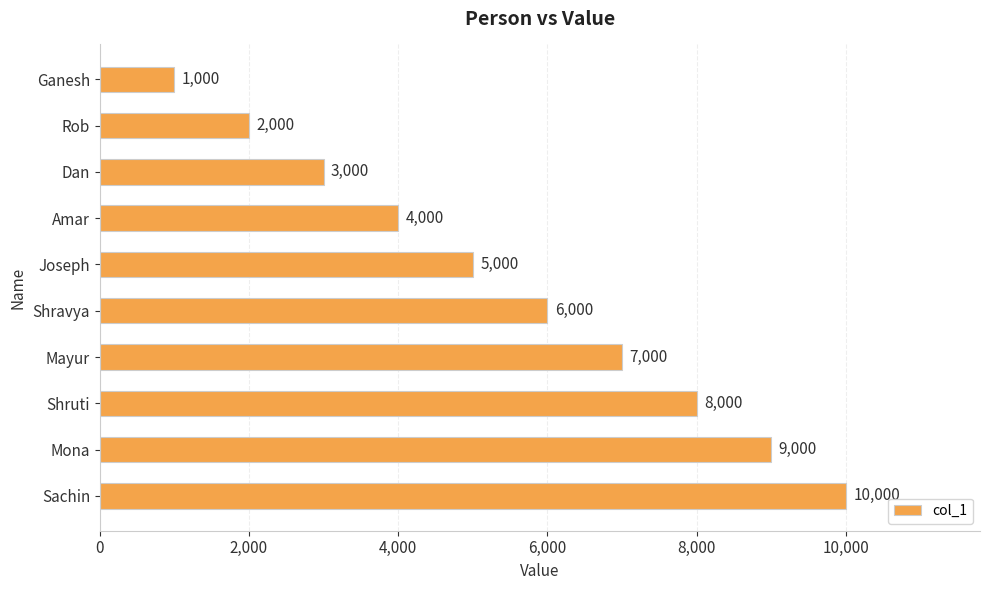

How many data points are less than 6000?

5